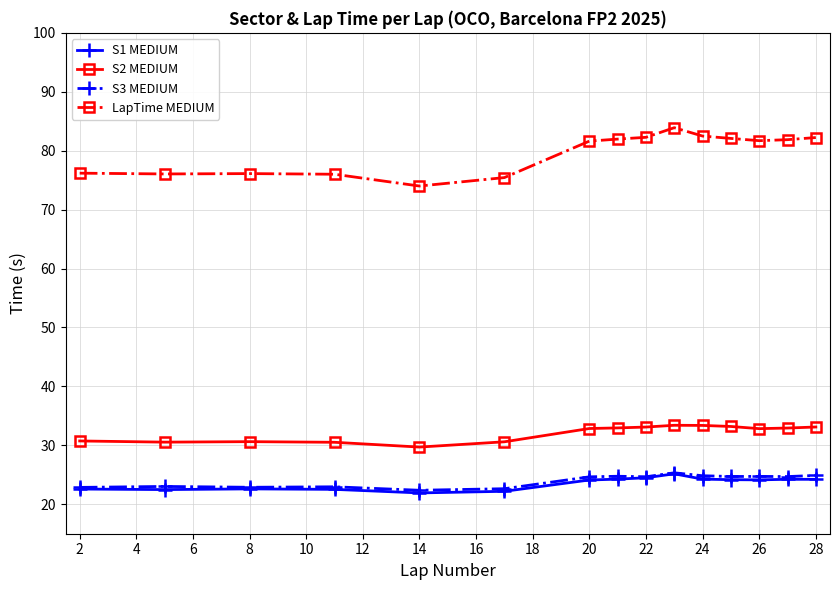

How many series are shown in this chart?

4